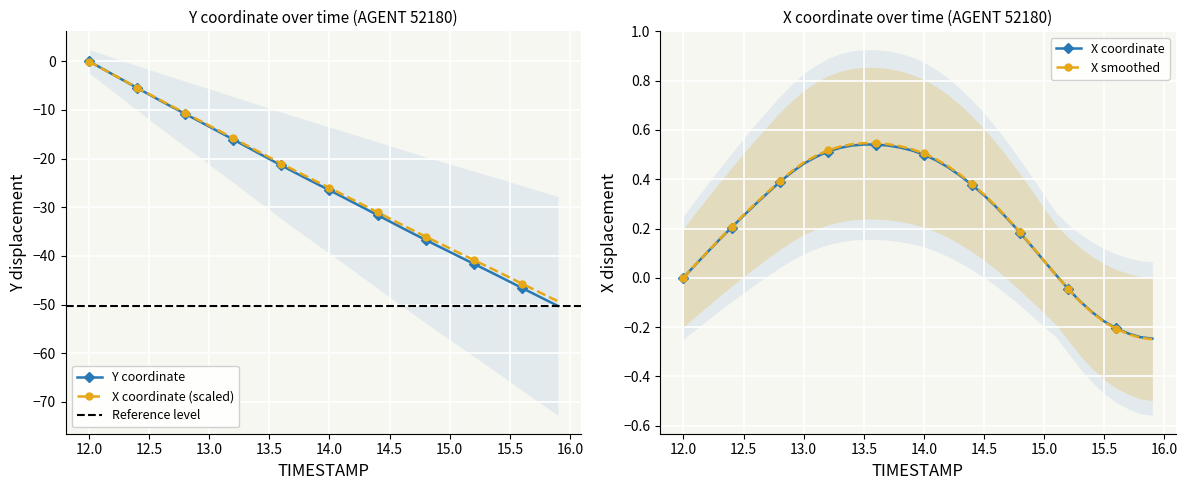

Is it true that X coordinate (scaled) equals -11.0 at 15.5?

False